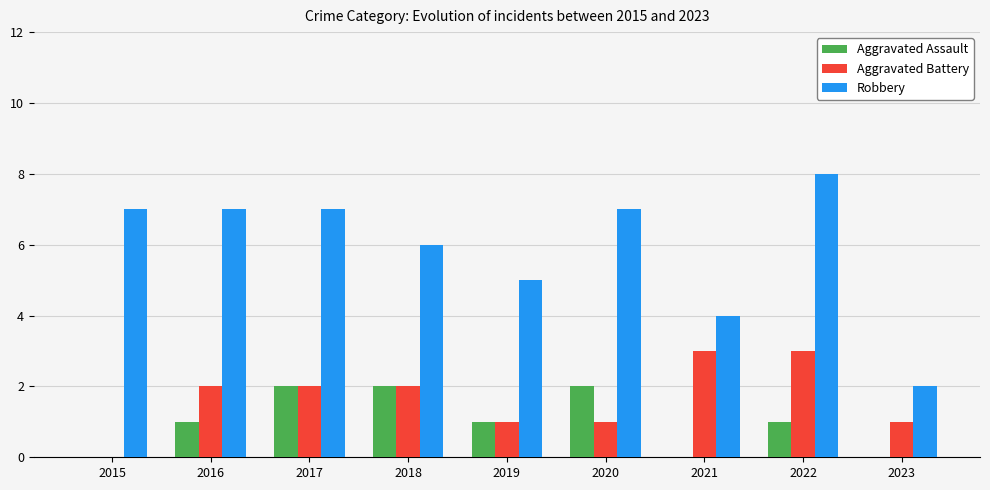

What is the greatest value displayed?

8